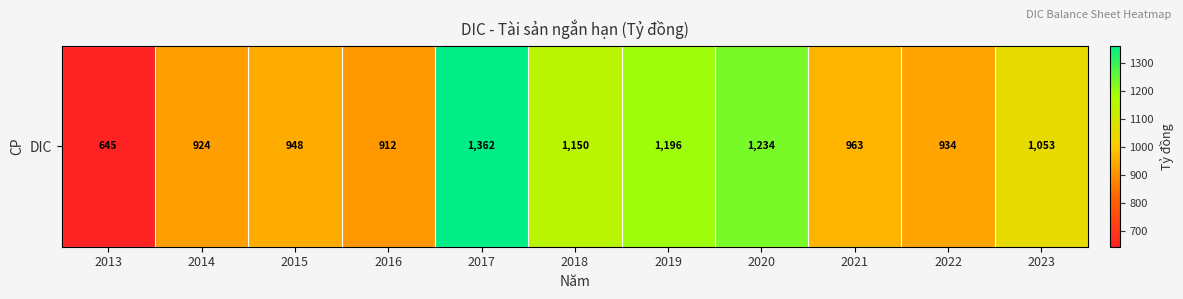

What is the sum of the values at 2015 and 2013?

1592.5